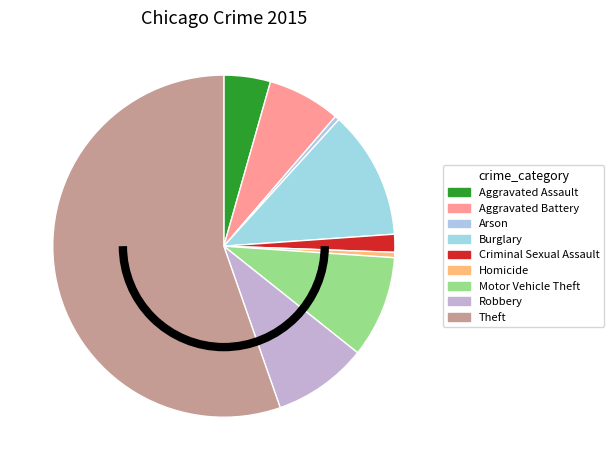

Count the number of slices in the pie.

9